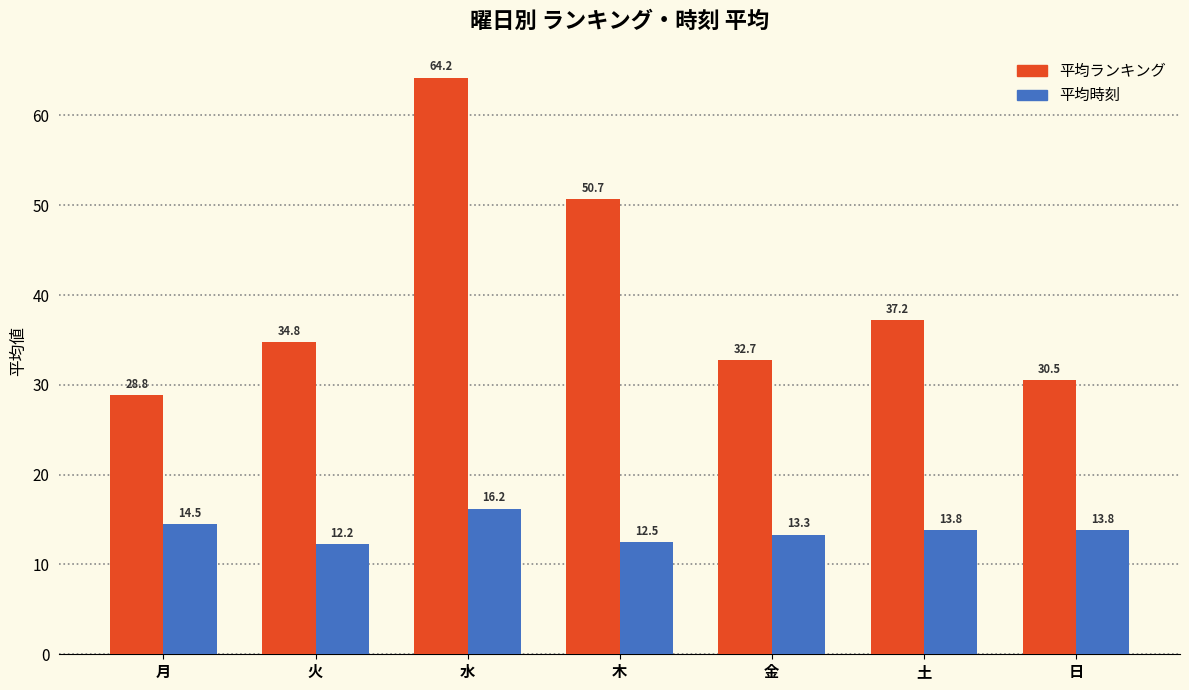

At which label does 平均ランキング reach its minimum?

月